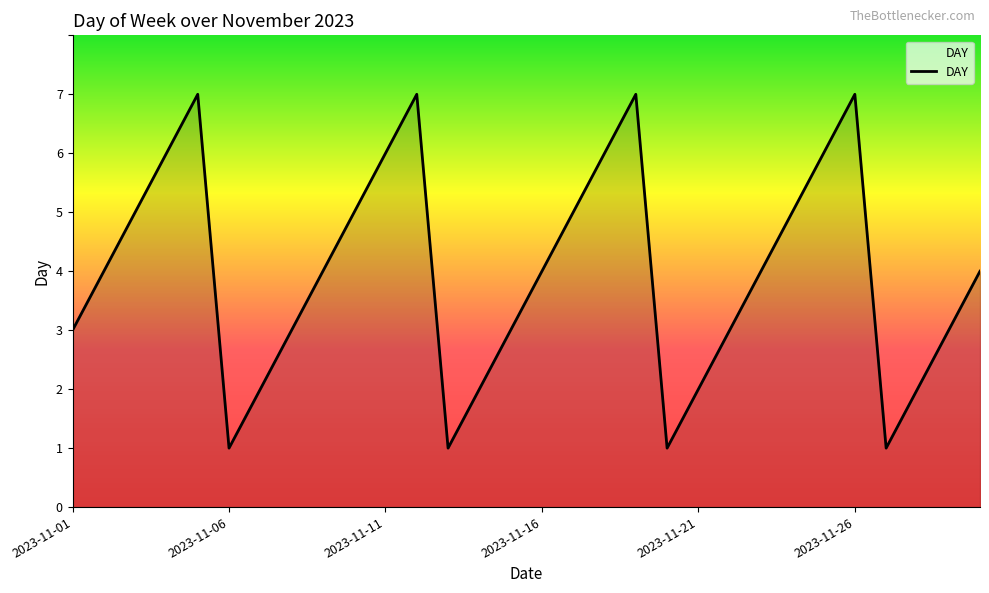

How many series are shown in this chart?

1